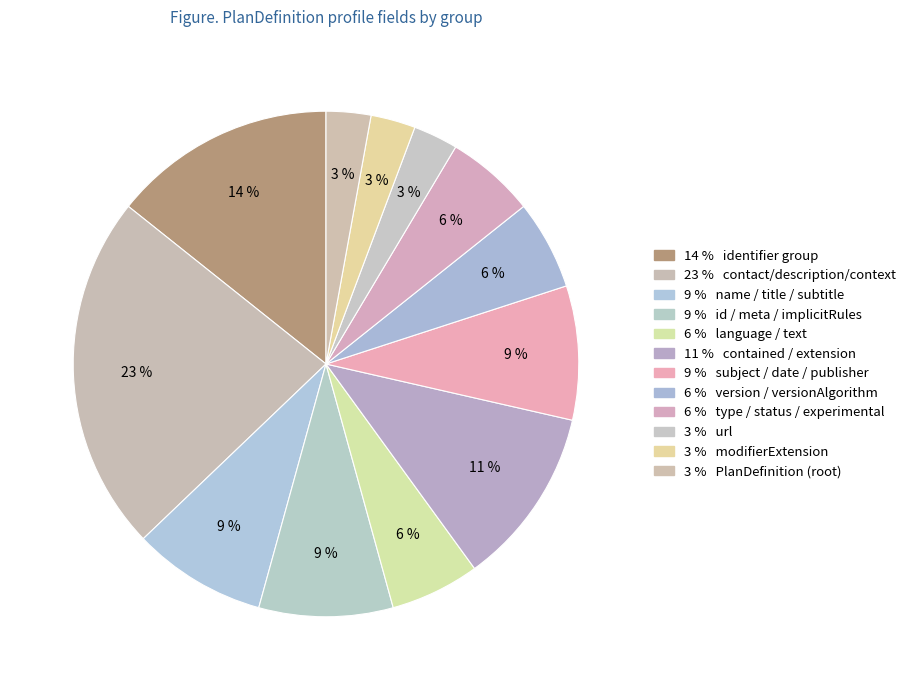

How many slices are in this pie chart?

12